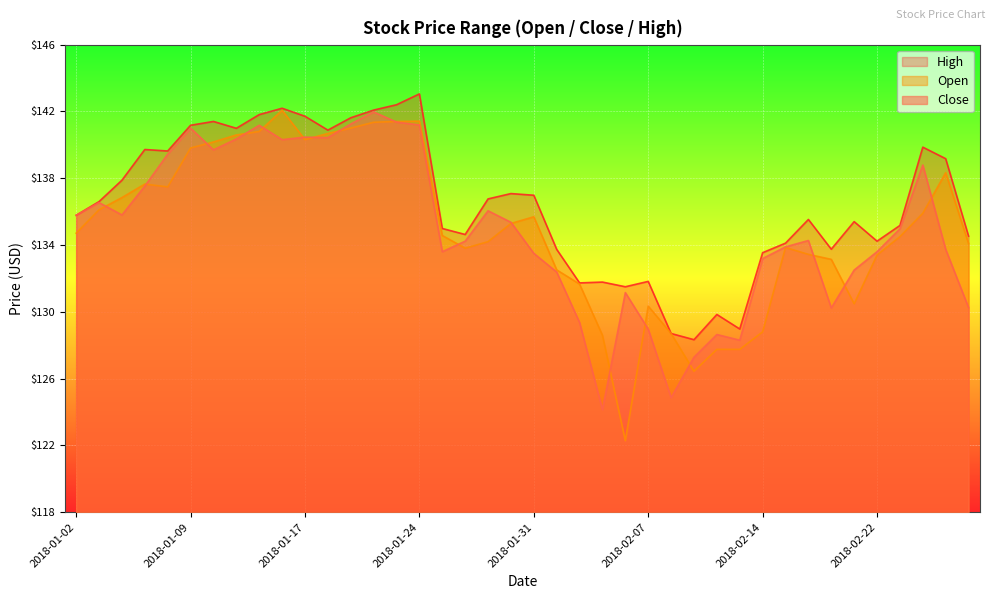

Reading right to left, extract all data points from this chart.

Open: 134.1	138.3	135.9	134.5	133.4	130.5	133.1	133.4	133.8	128.8	127.8	127.8	126.4	128.7	130.3	122.3	128.6	131.7	132.5	135.7	135.3	134.2	133.8	134.6	141.4	141.4	141.3	141.0	140.7	140.3	142.1	140.8	140.6	140.2	139.8	137.5	137.7	136.8	136.1	134.7
Close: 130.2	133.7	138.8	135.0	133.6	132.5	130.2	134.3	133.9	133.2	128.3	128.6	127.3	124.9	129.0	131.2	124.1	129.4	132.4	133.5	135.4	136.1	134.2	133.6	141.2	141.4	142.0	141.2	140.4	140.5	140.3	141.2	140.3	139.7	141.0	139.4	137.5	135.8	136.5	135.8
High: 134.5	139.2	139.9	135.2	134.2	135.4	133.8	135.5	134.1	133.5	129.0	129.8	128.3	128.7	131.8	131.5	131.8	131.7	133.7	137.0	137.1	136.8	134.6	135.0	143.1	142.4	142.1	141.6	140.9	141.7	142.2	141.8	141.0	141.4	141.2	139.6	139.7	137.9	136.6	135.8